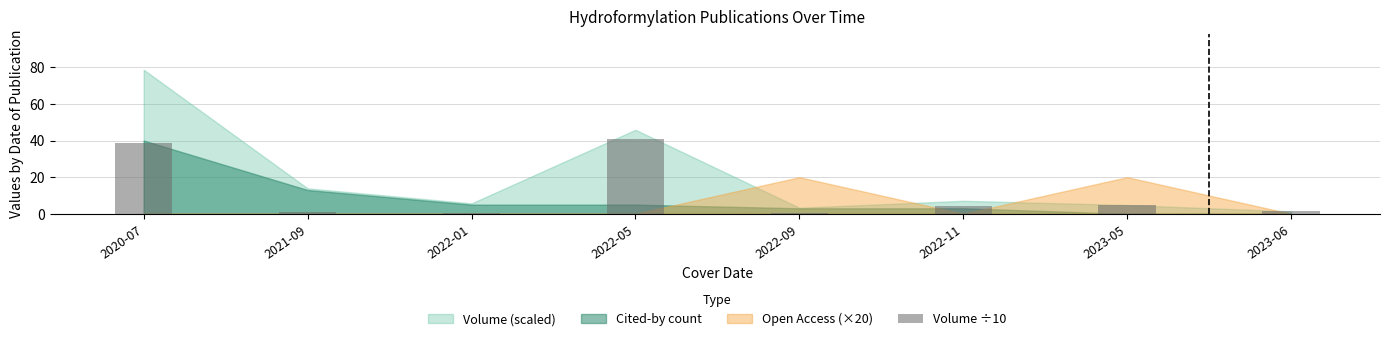

What is the value of the 5th bar from the left?

0.3